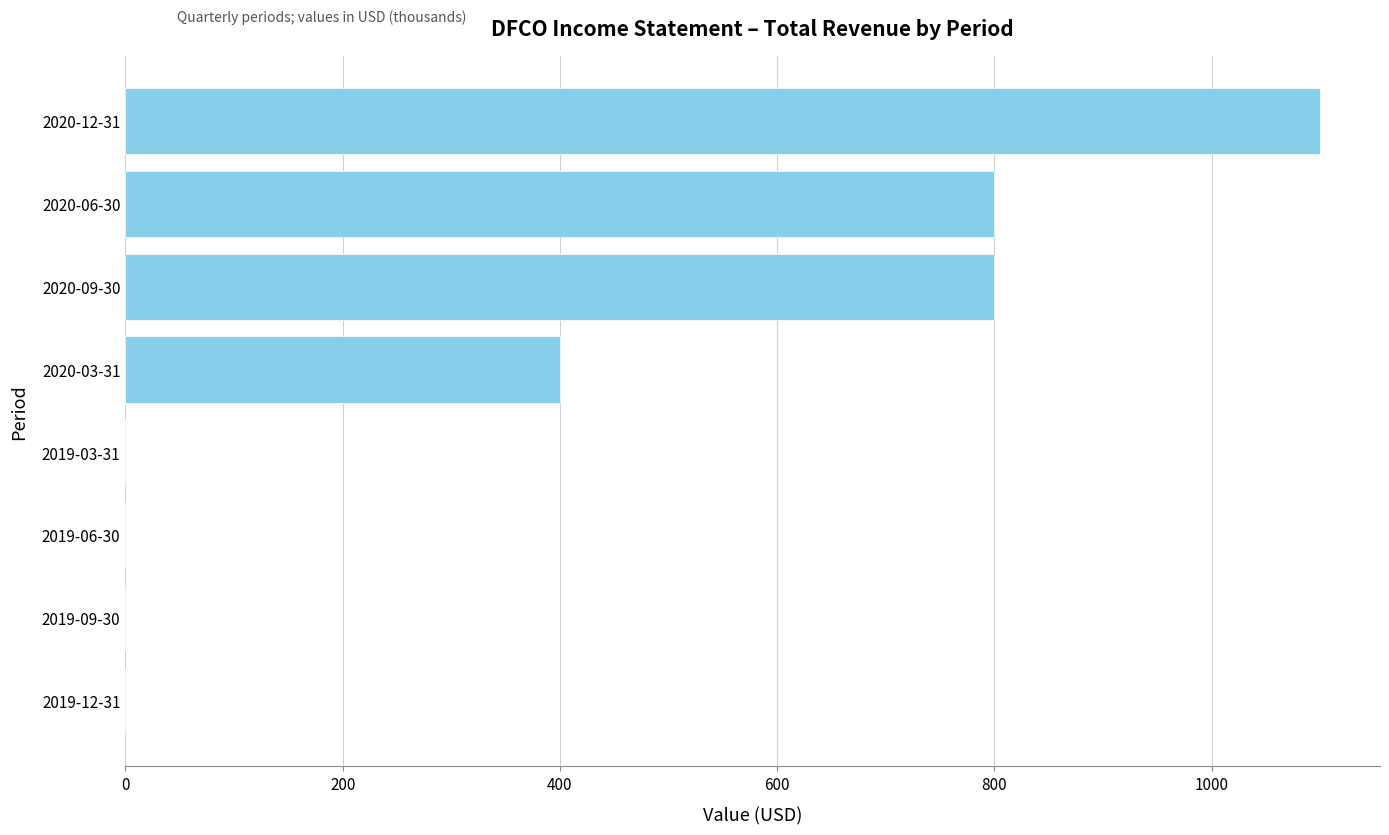

What is the greatest value displayed?

1100